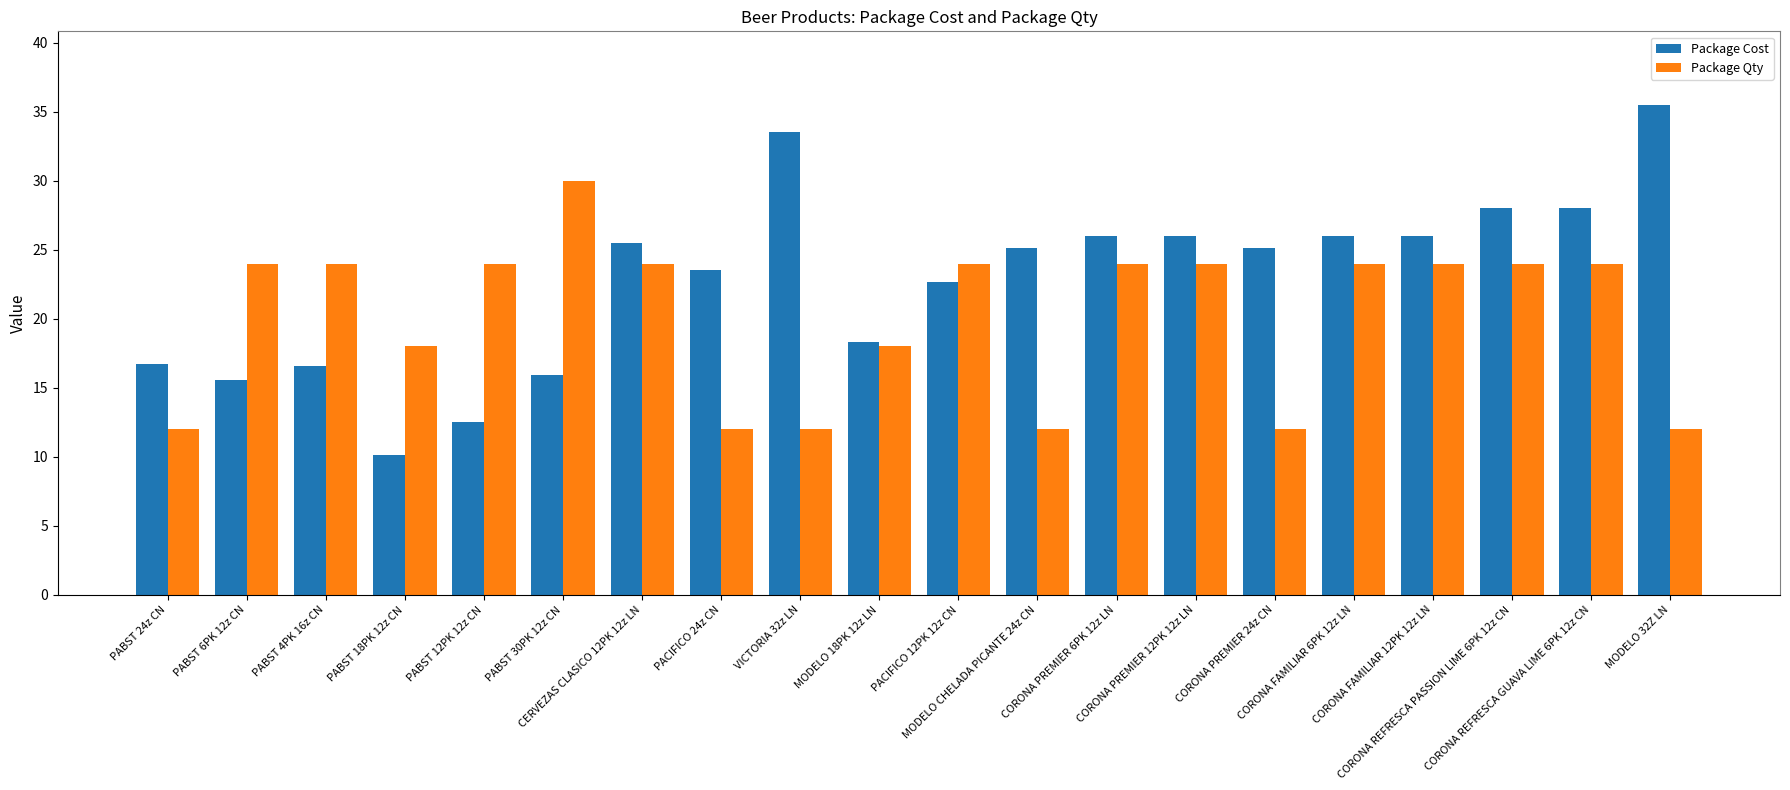

What is the difference between the maximum and minimum values in the Package Cost series?

25.4